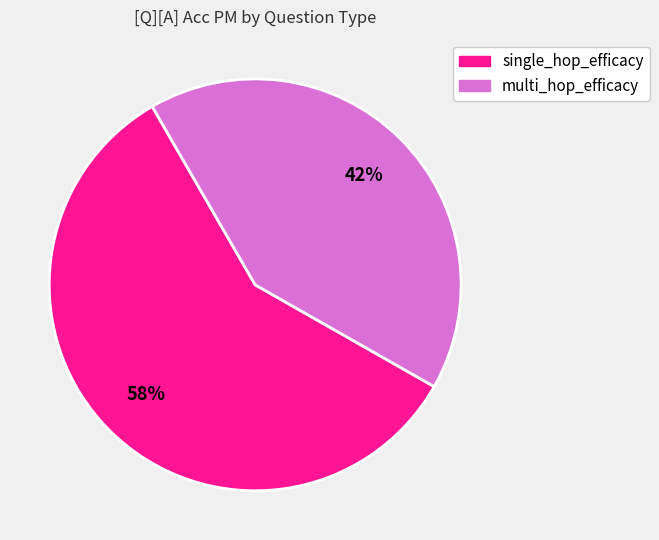

To the nearest percent, what is the average slice percentage?

50%